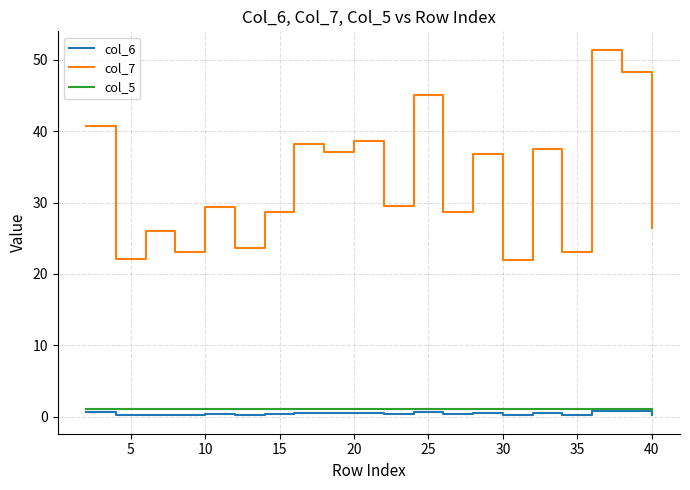

What is the maximum value shown in the chart?

51.5